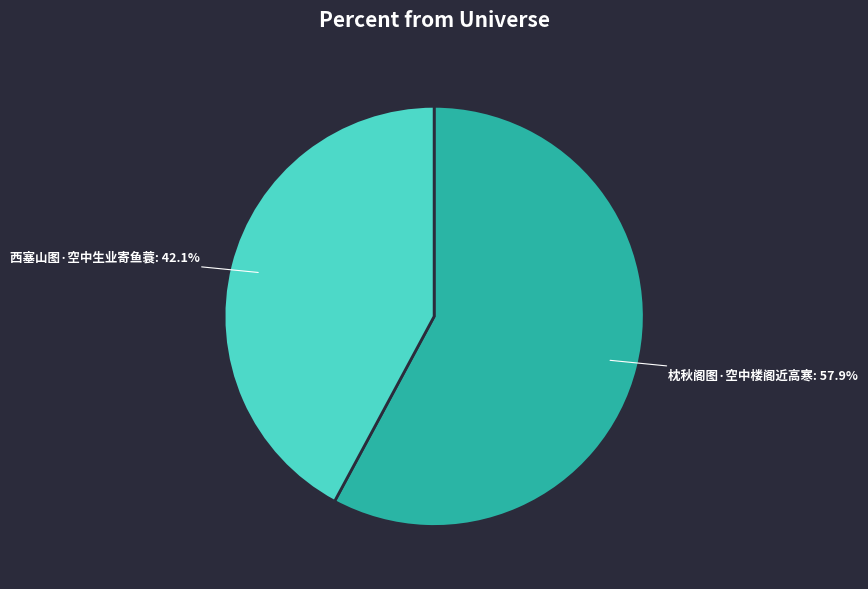

Rank the categories by value from lowest to highest.

西塞山图·空中生业寄鱼蓑, 枕秋阁图·空中楼阁近高寒